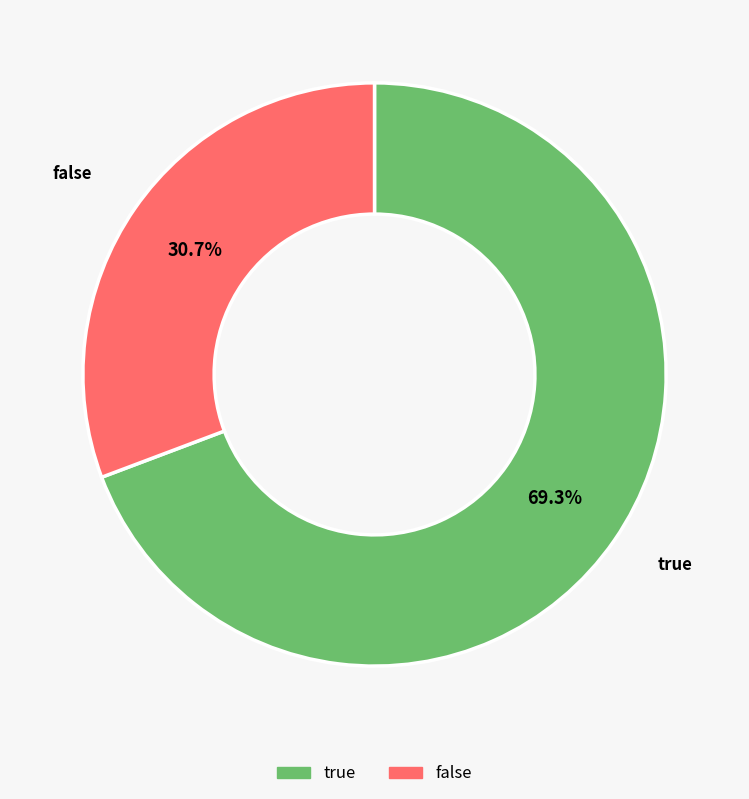

What is the majority slice?

true